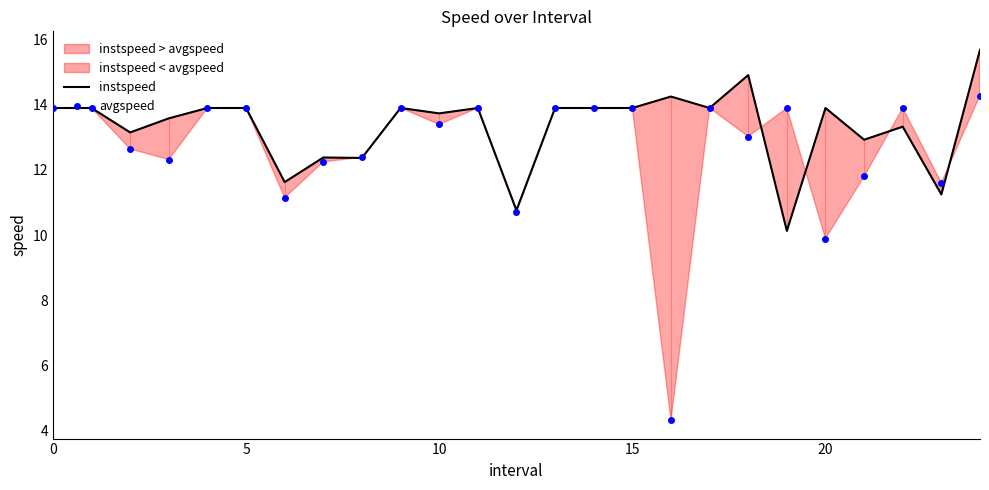

Where is avgspeed nearest to the value 9?

20